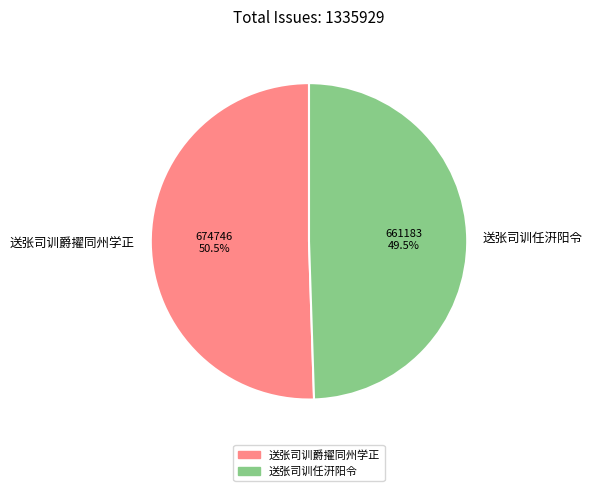

Rank the categories by value from highest to lowest.

送张司训爵擢同州学正, 送张司训任汧阳令